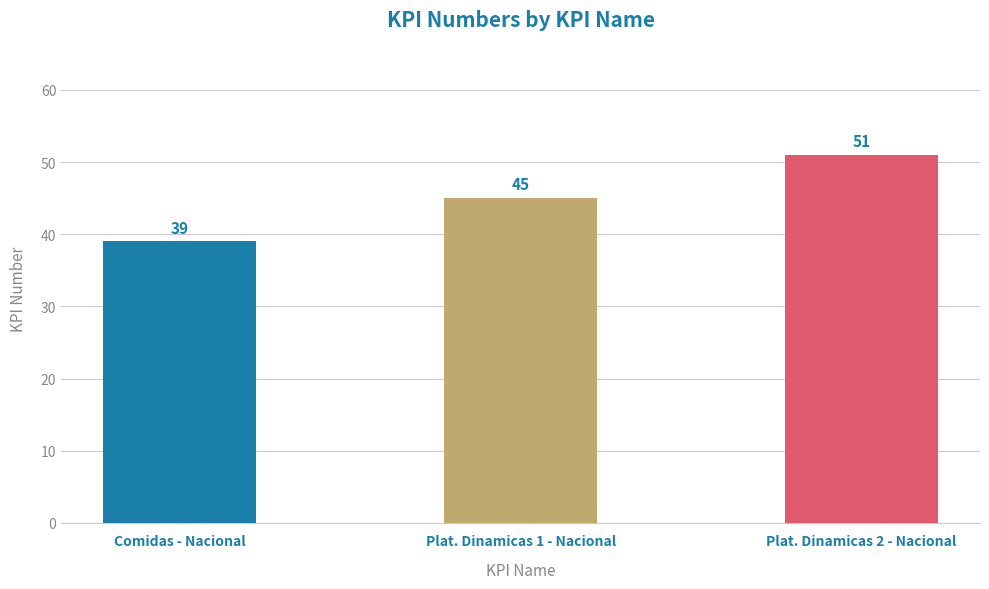

What is the greatest value displayed?

51